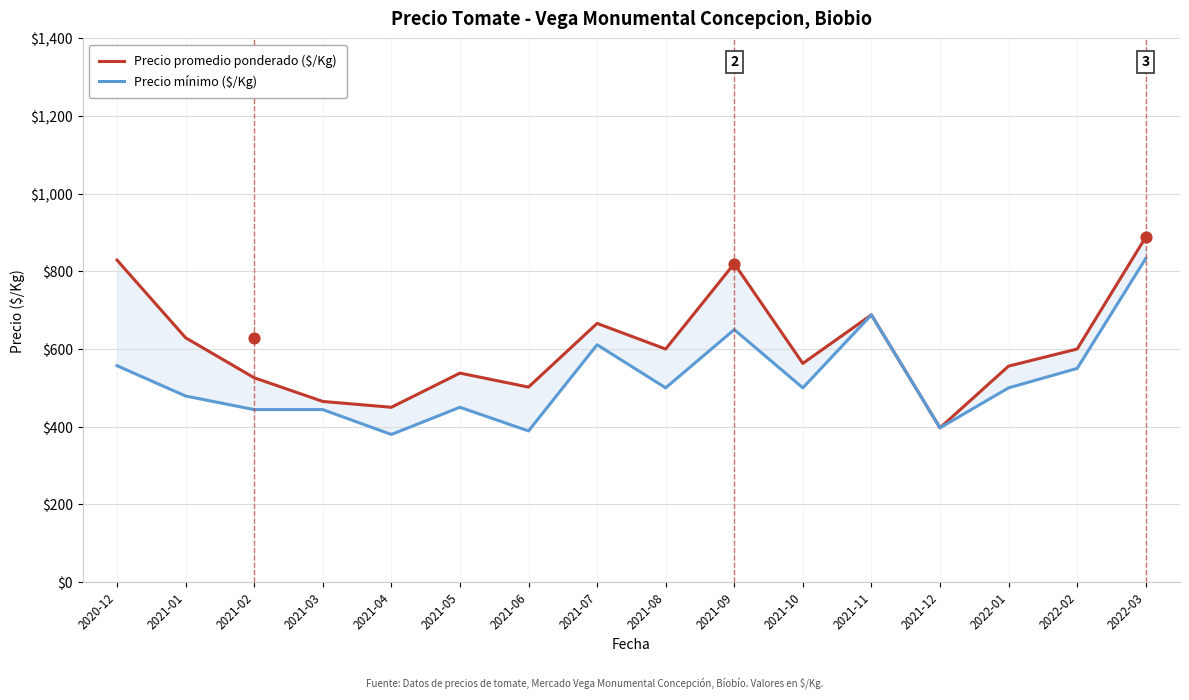

What is the total value across all series at 2021-07?

1277